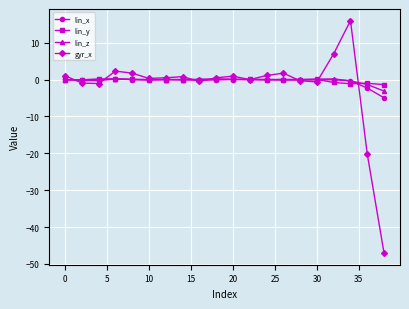

Which series has the widest spread of values?

gyr_x